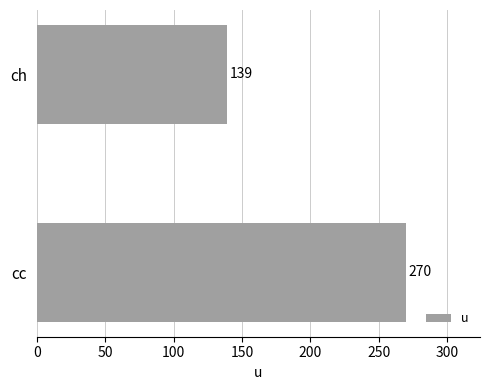

The value at ch is 81. True or false?

False